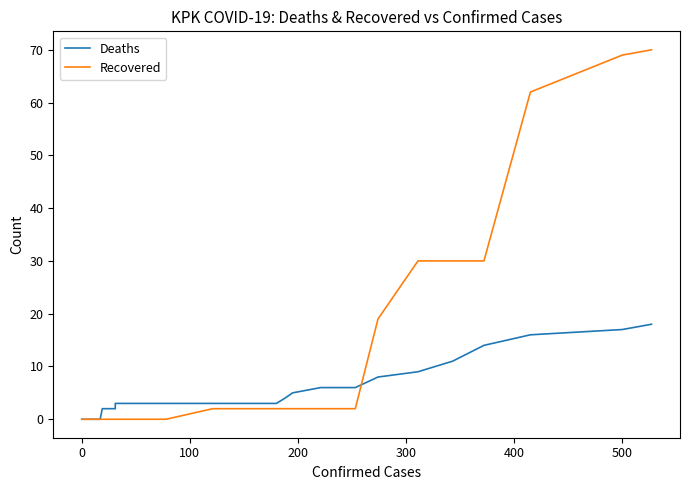

True or false: Deaths has more than 1 points higher than both neighbors.

False